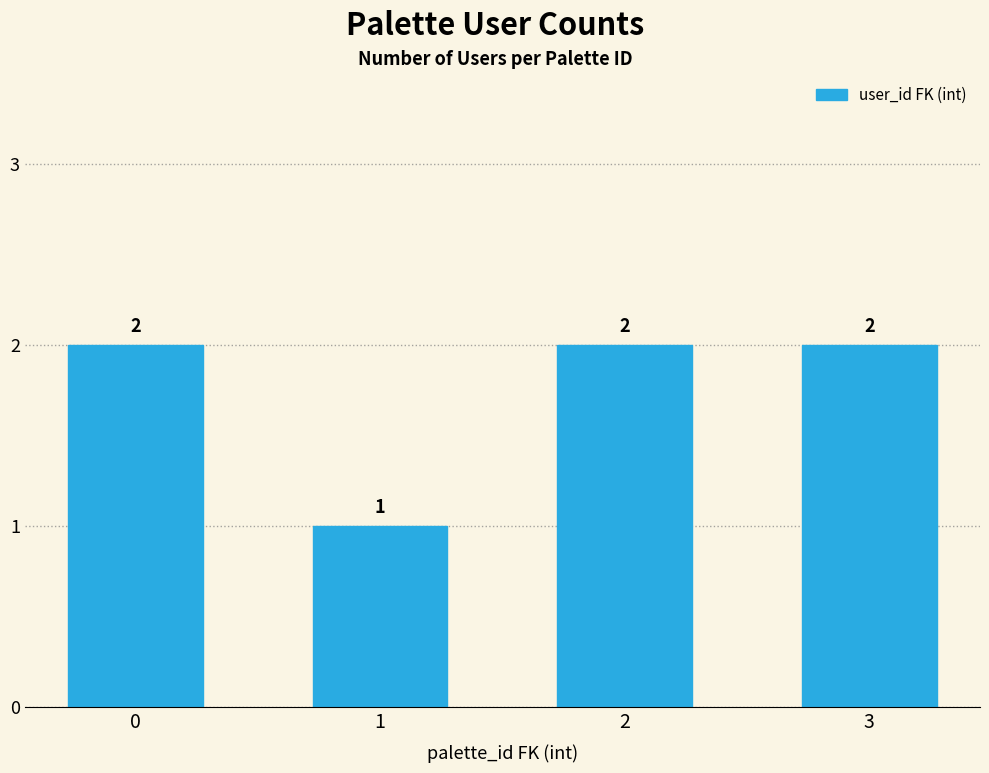

Are the bars grouped side by side (vs. stacked)?

No